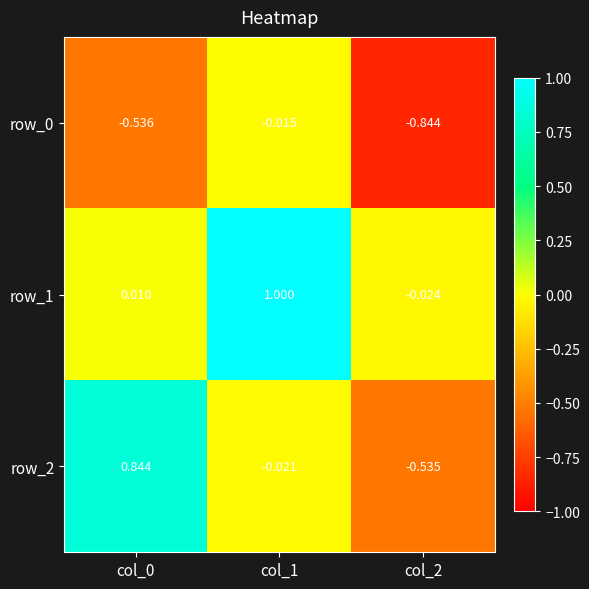

What is the greatest value displayed?

1.0